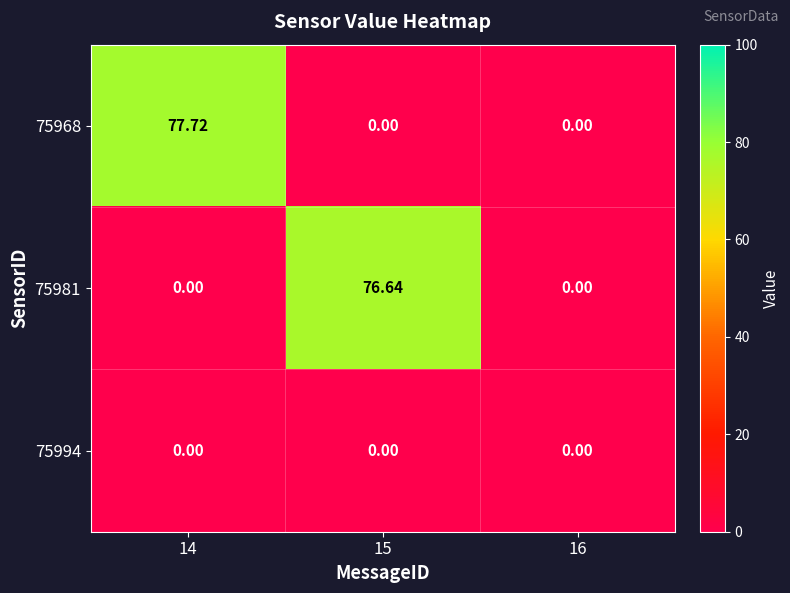

Count the number of categories in the chart.

3